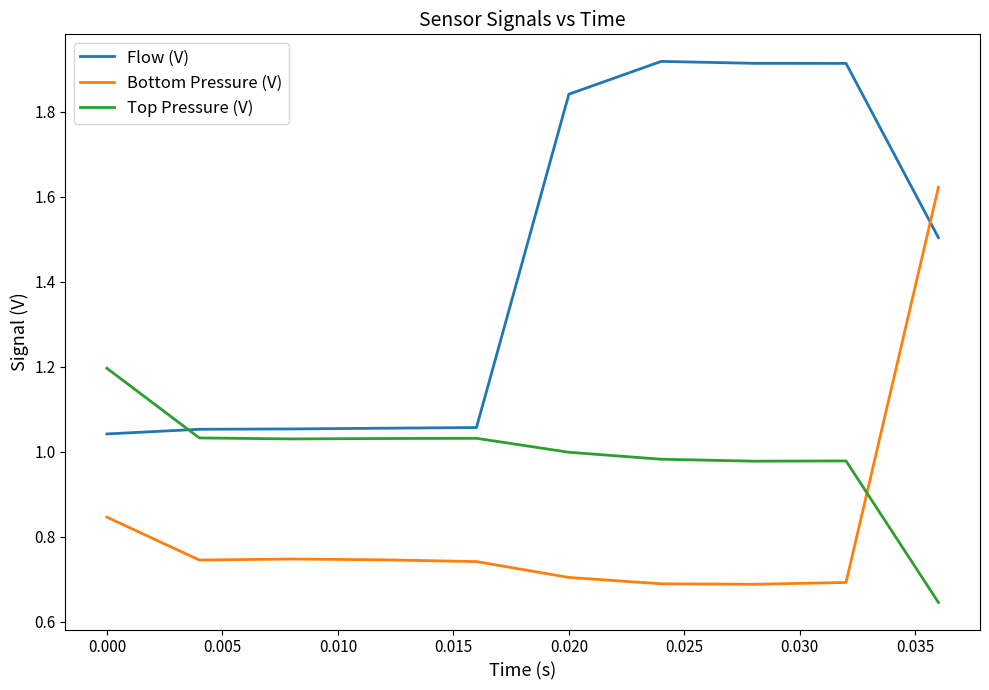

True or false: Top Pressure (V) and Bottom Pressure (V) intersect in this chart.

True